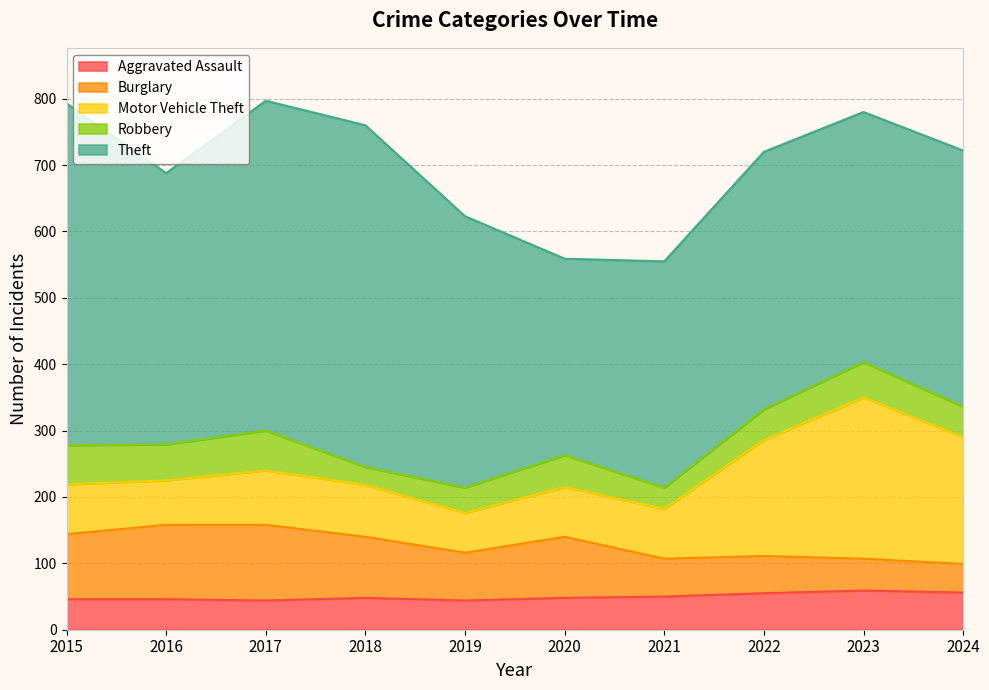

What value does the Robbery series have at 2017?

60